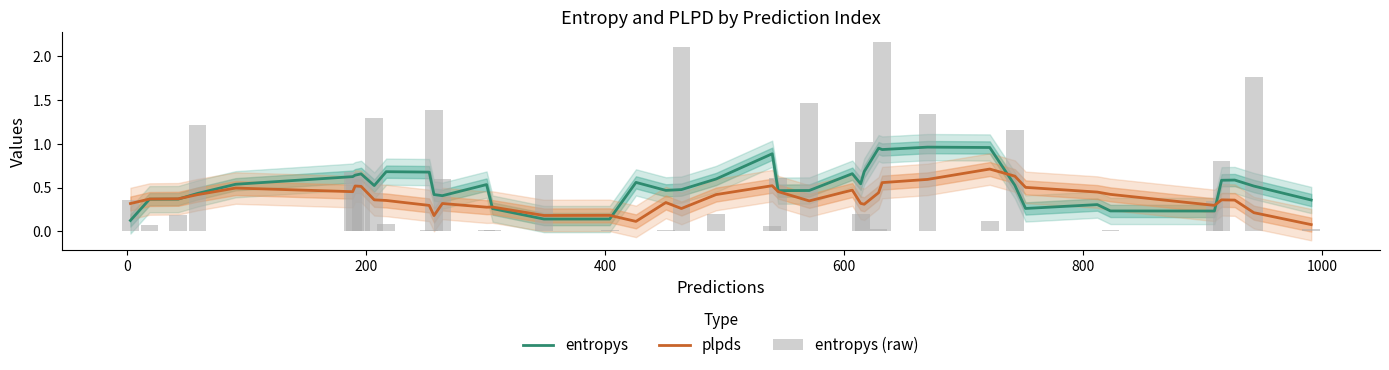

True or false: plpds has a value of 0.6 at 18.

False